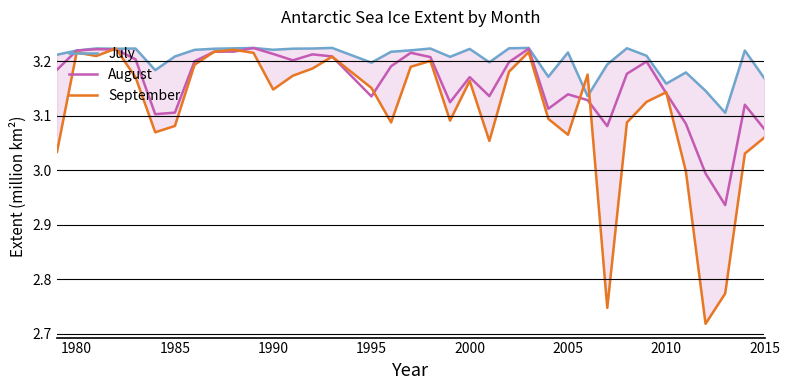

What are all the series names shown in the legend?

July, August, September